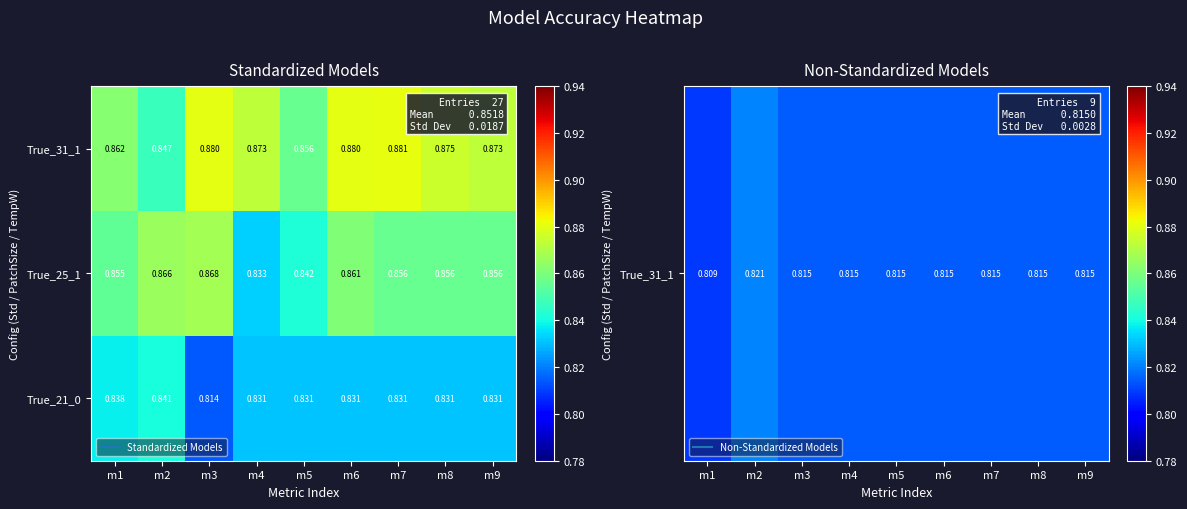

Is the value of True_21_0 at m9 greater than the value of True_31_1 at m9?

No